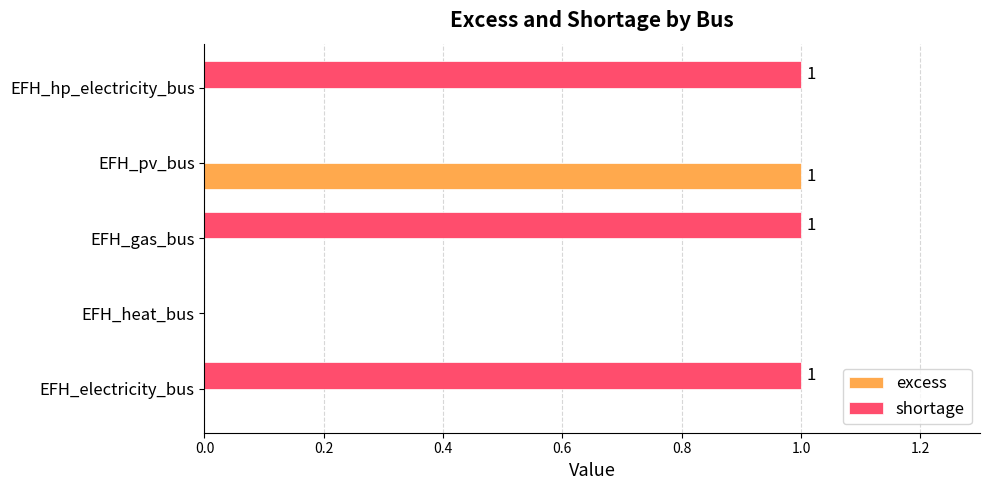

How many categories are shown in the chart?

5